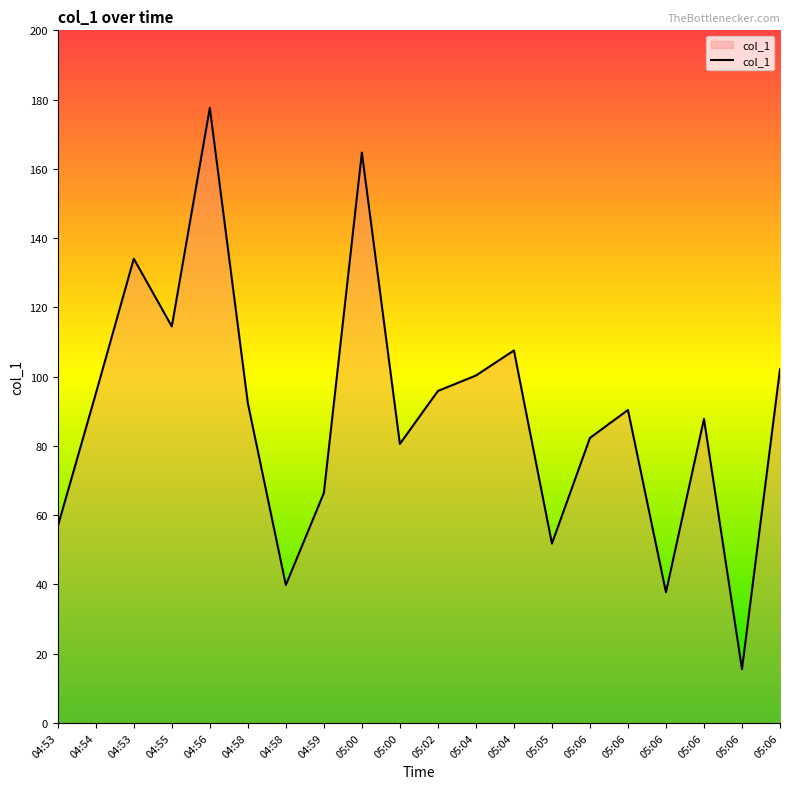

True or false: the data has more than 2 interior local peaks.

True